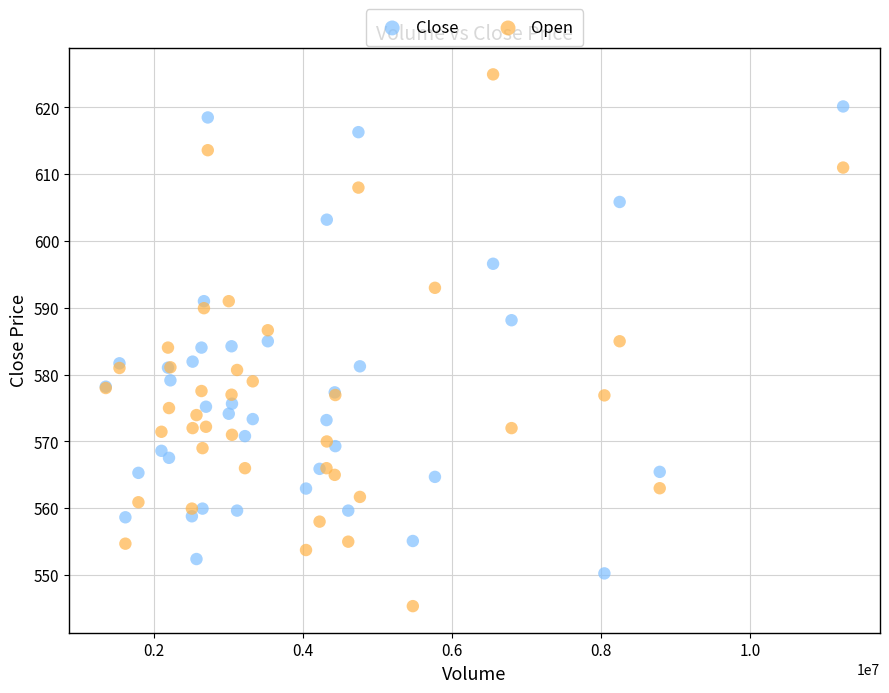

Which series has the widest spread of Y values?

Open